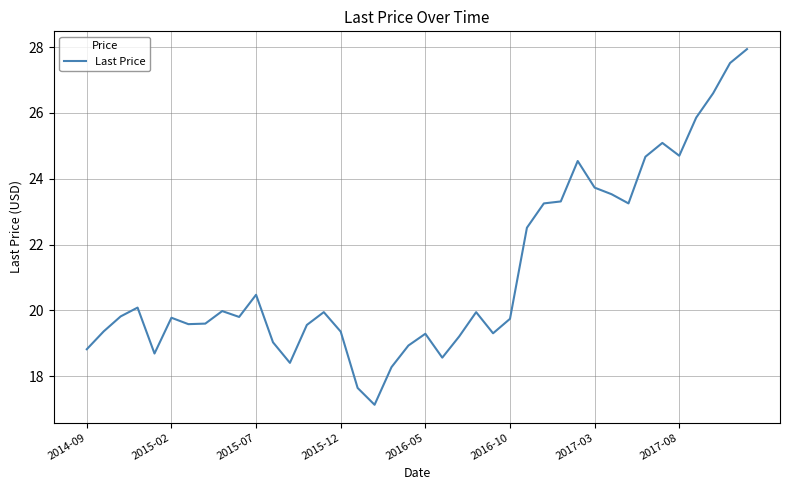

What is the smallest value displayed?

17.1